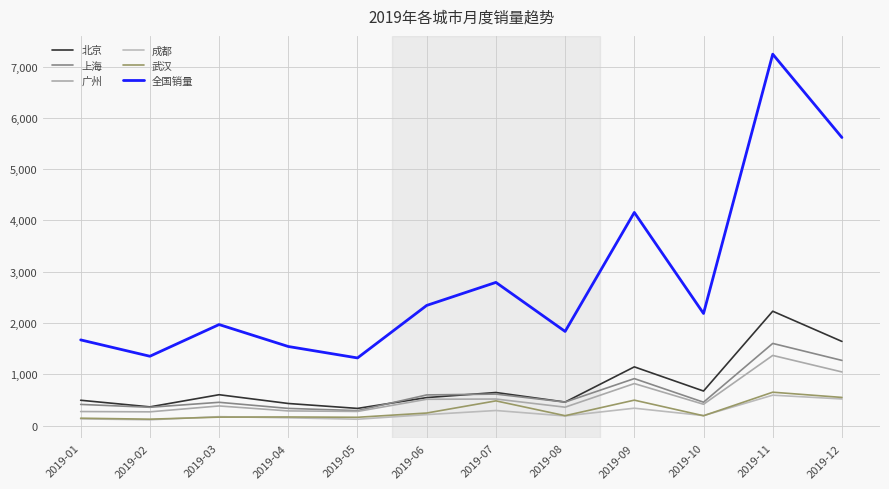

True or false: 武汉 and 广州 intersect in this chart.

False